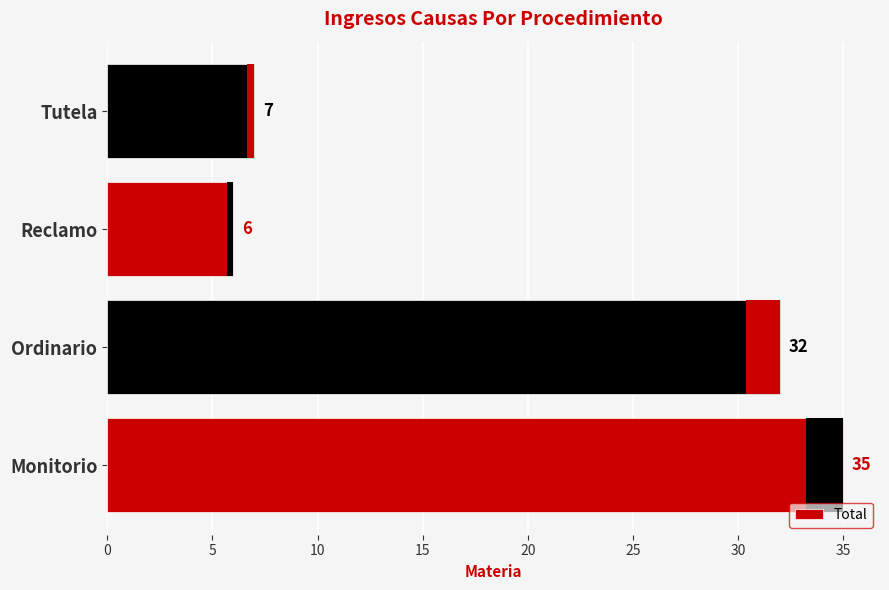

Is it true that the value at Monitorio is 35?

True